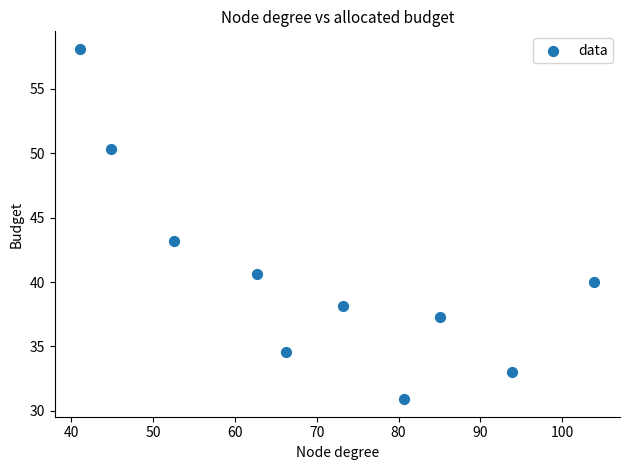

What Y value in the scatter plot is closest to 44?

43.2